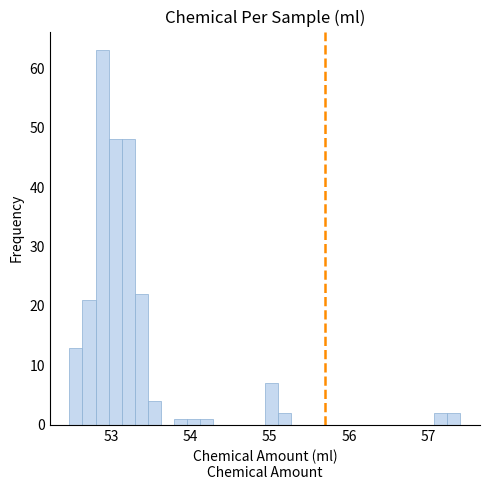

Read against the x-axis, roughly where is the centre of the tallest bar?

52.9